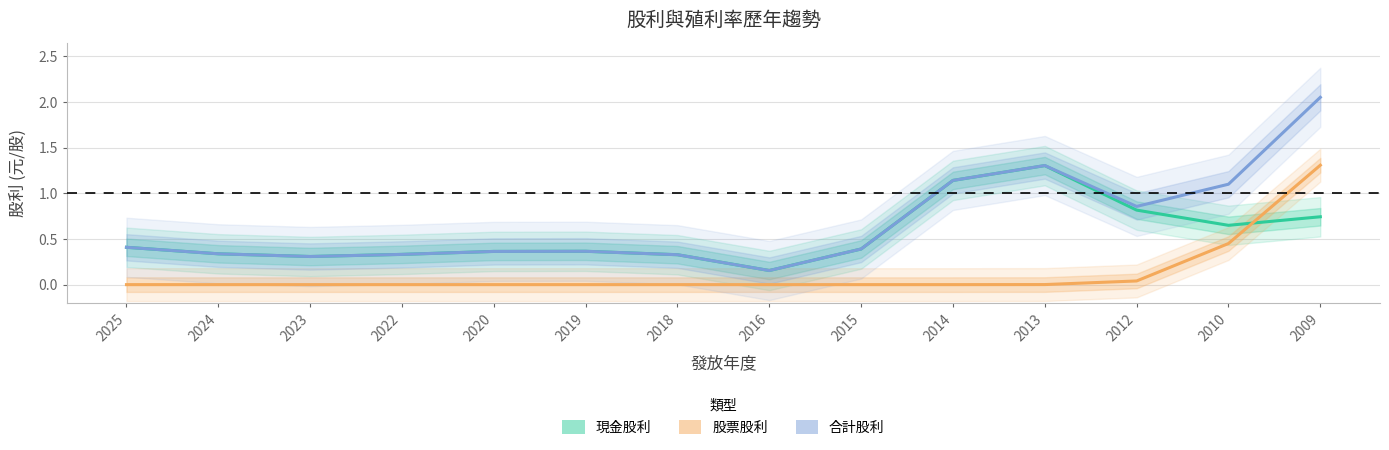

What is the average value of the 現金股利 series?

0.5